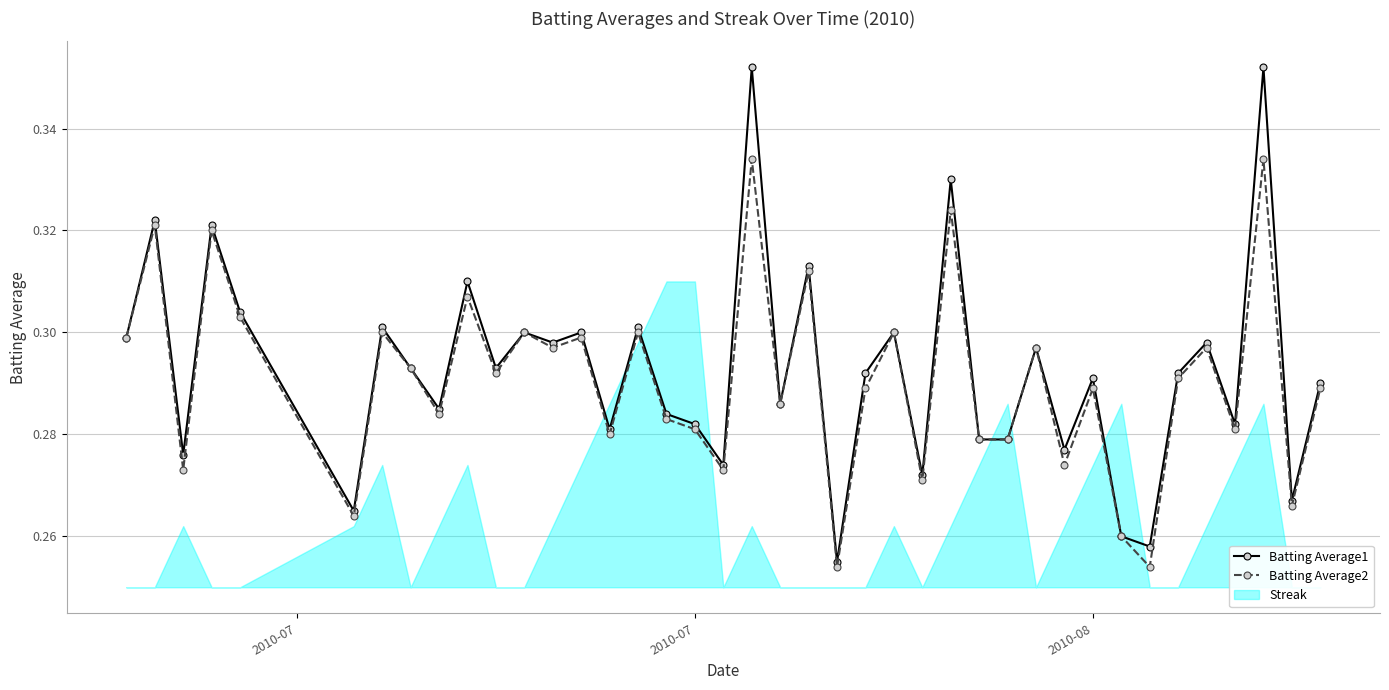

True or false: Batting Average1 has more than 2 points higher than both neighbors.

True